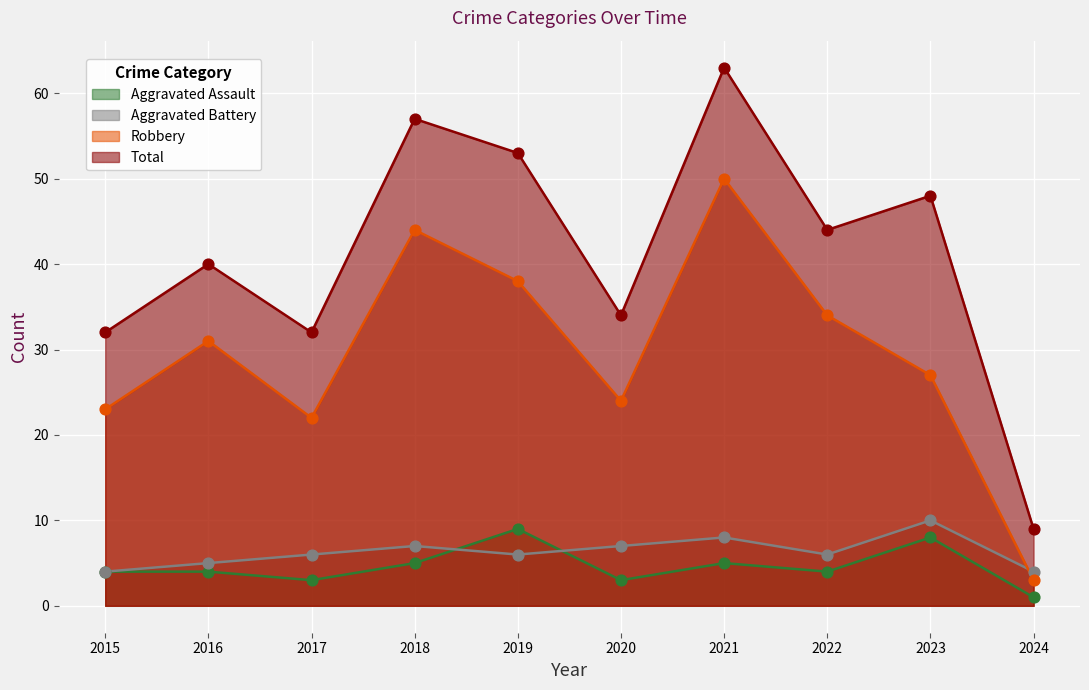

Which series contains the highest Y value?

Total